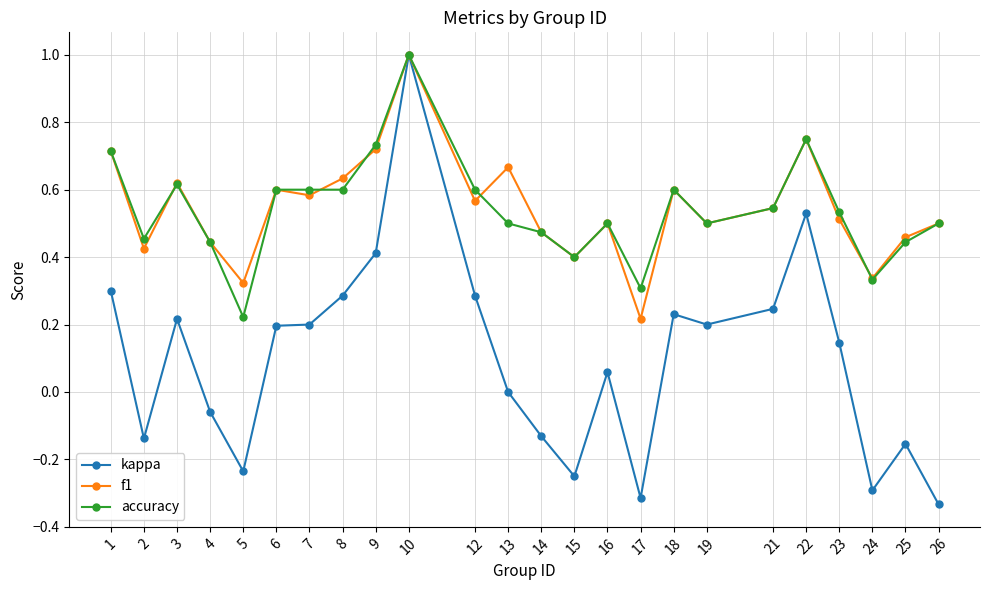

At which category does accuracy reach its first local valley?

2